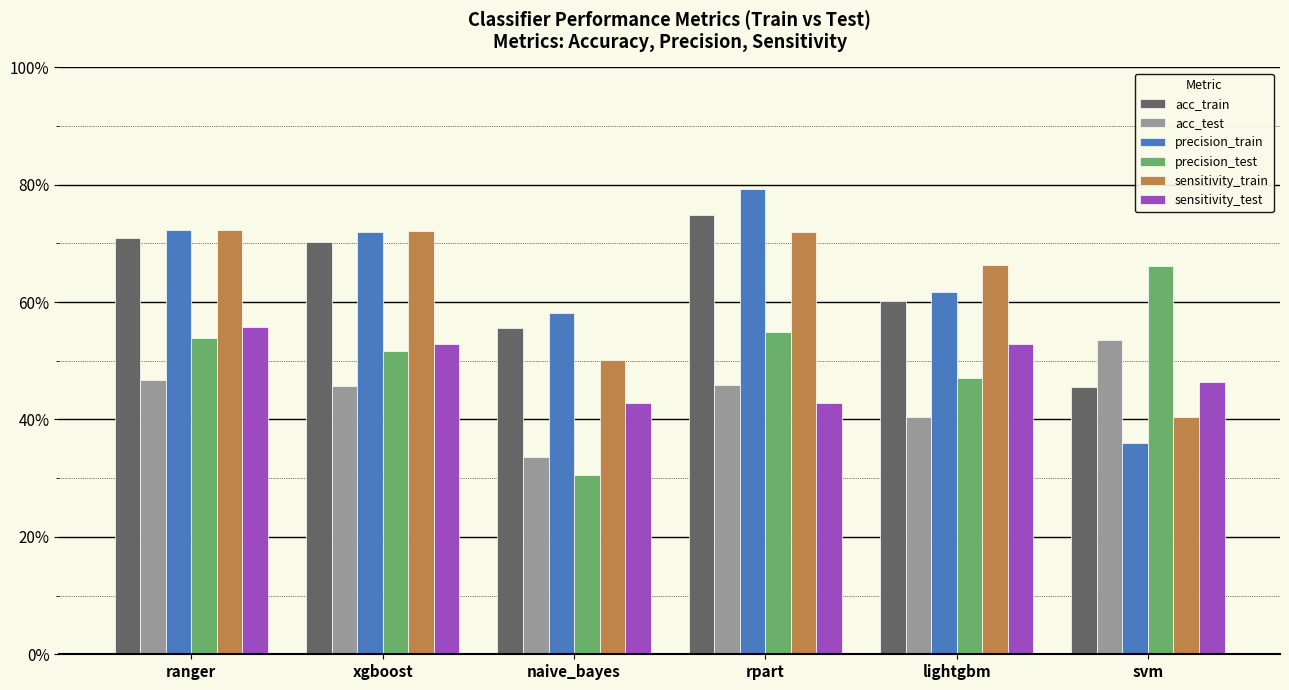

What is the label of the 2nd bar from the left?

xgboost